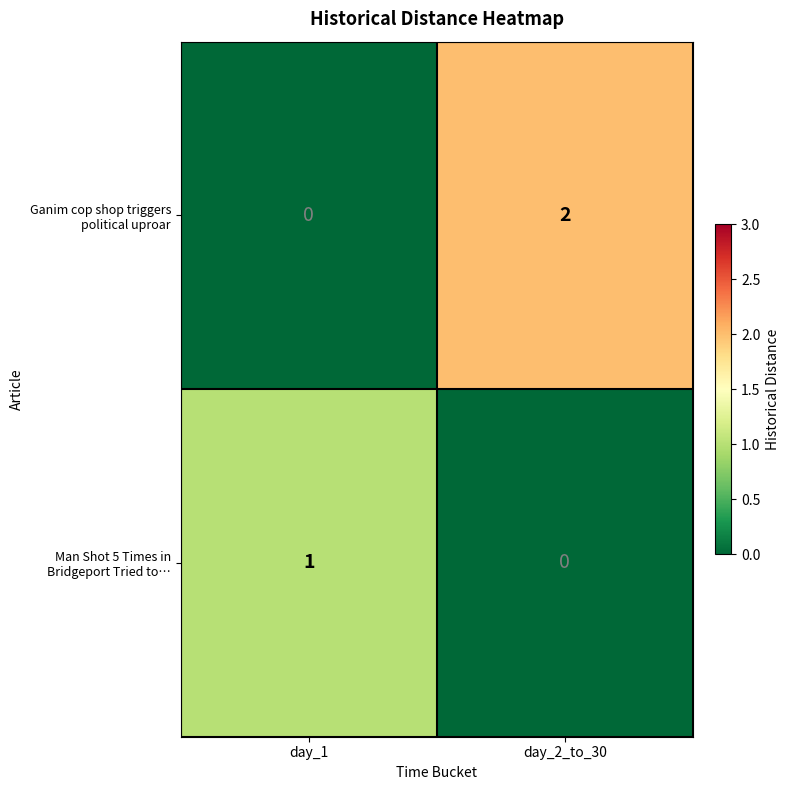

At which category is the sum across all series the highest?

day_2_to_30